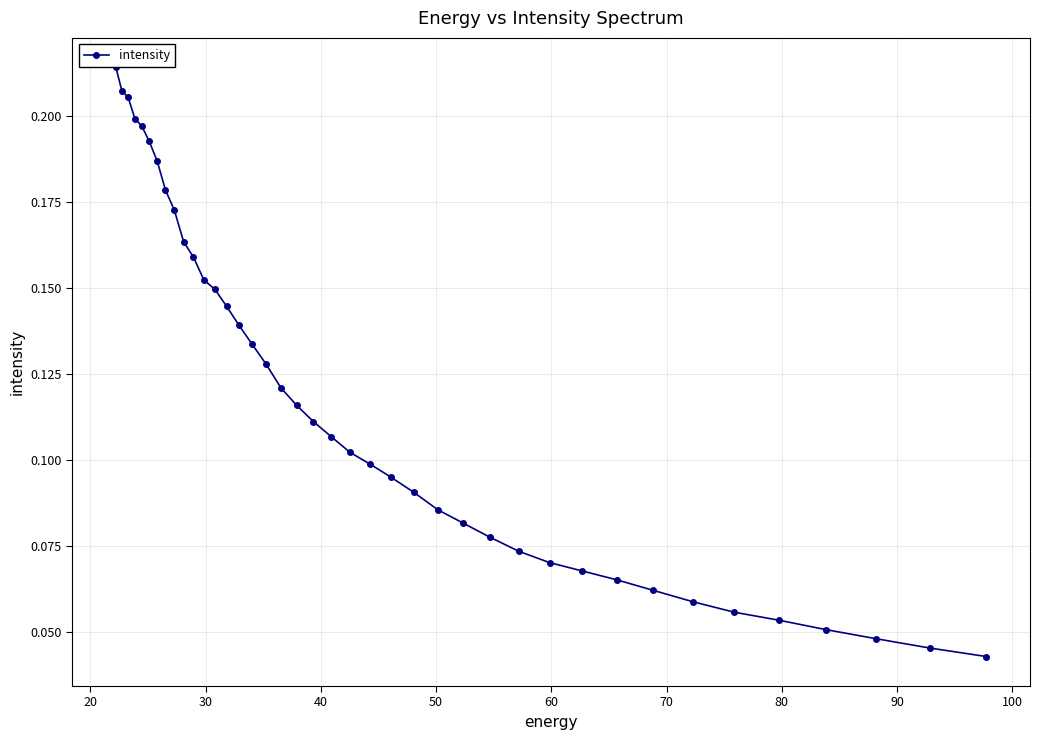

What is the sum of all values?

4.7